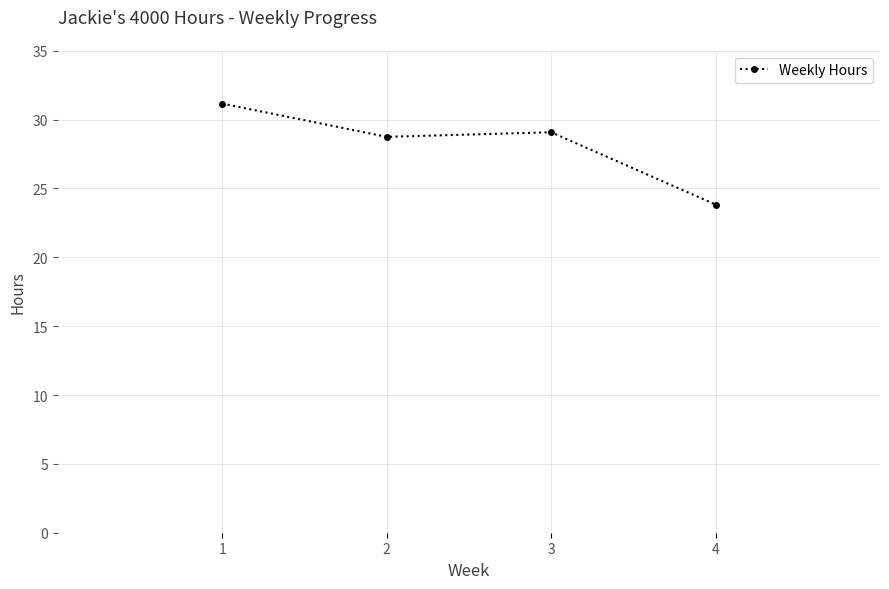

What is the minimum value shown in the chart?

23.8